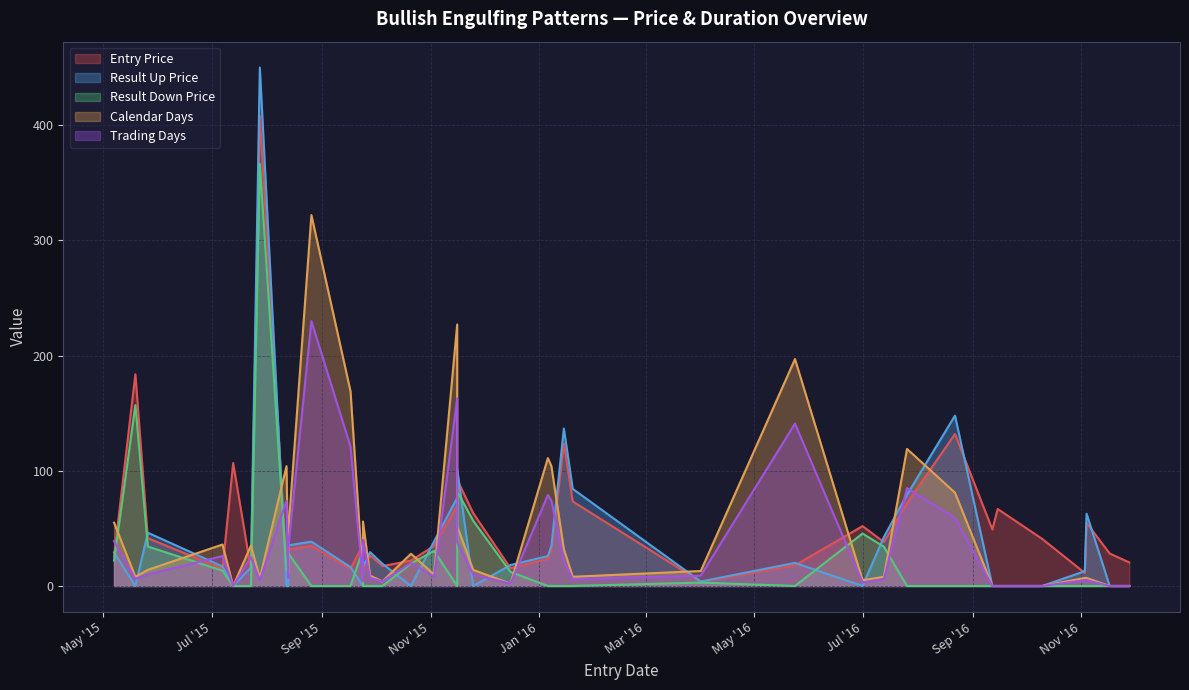

How many categories are shown in the chart?

40